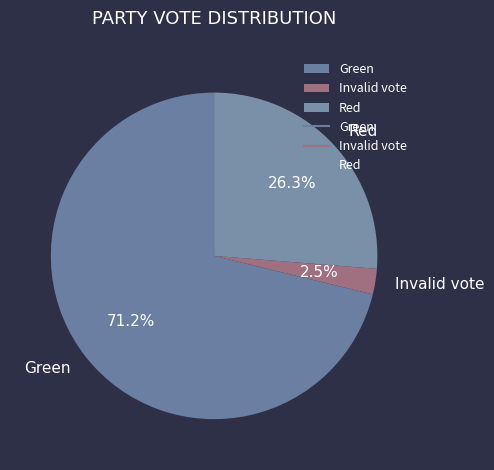

Rank the categories by value from highest to lowest.

Green, Red, Invalid vote